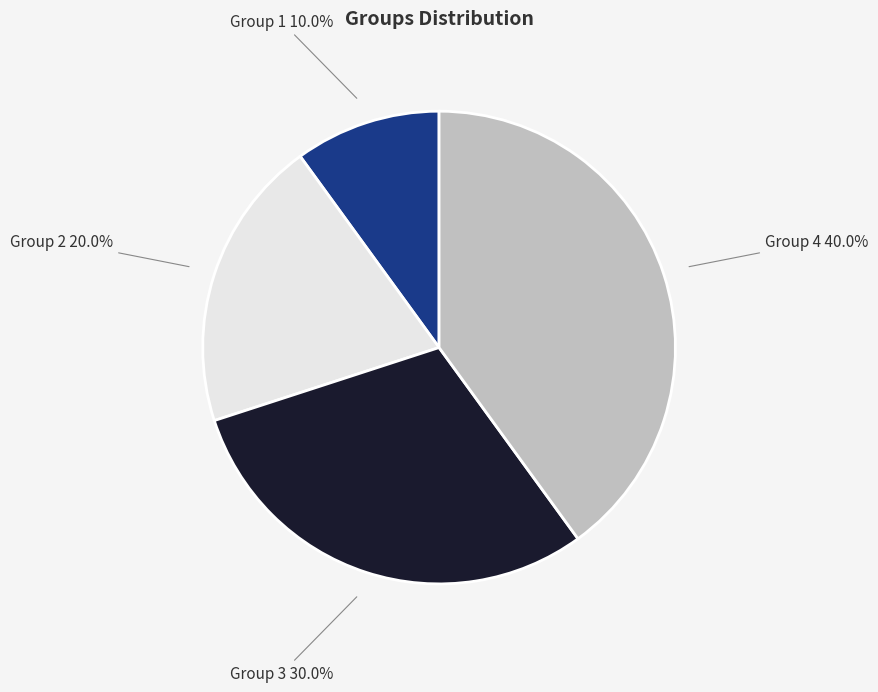

What is the smallest slice in the pie chart?

Group 1